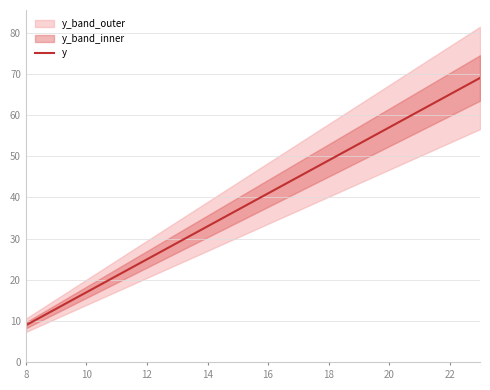

What is the maximum value for y?

69